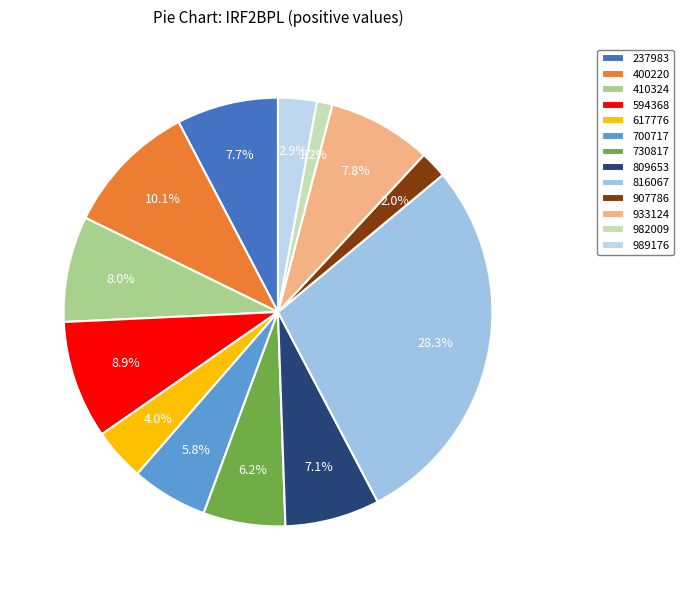

To the nearest percent, what is the average slice percentage?

8%